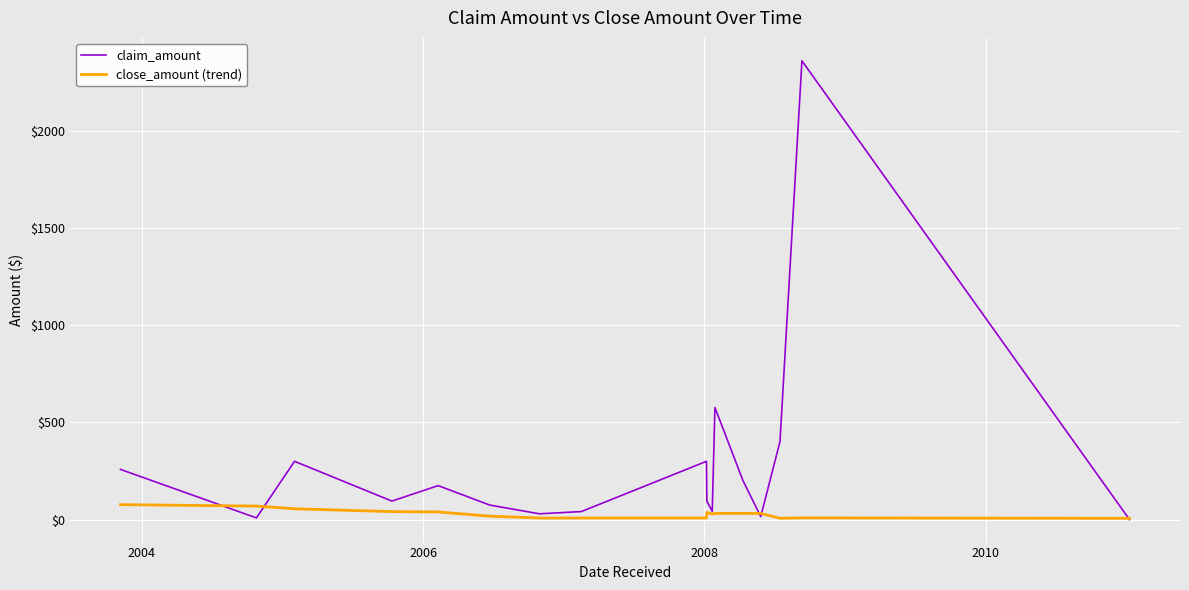

Rank the series by their maximum value, from lowest to highest.

close_amount (trend), claim_amount